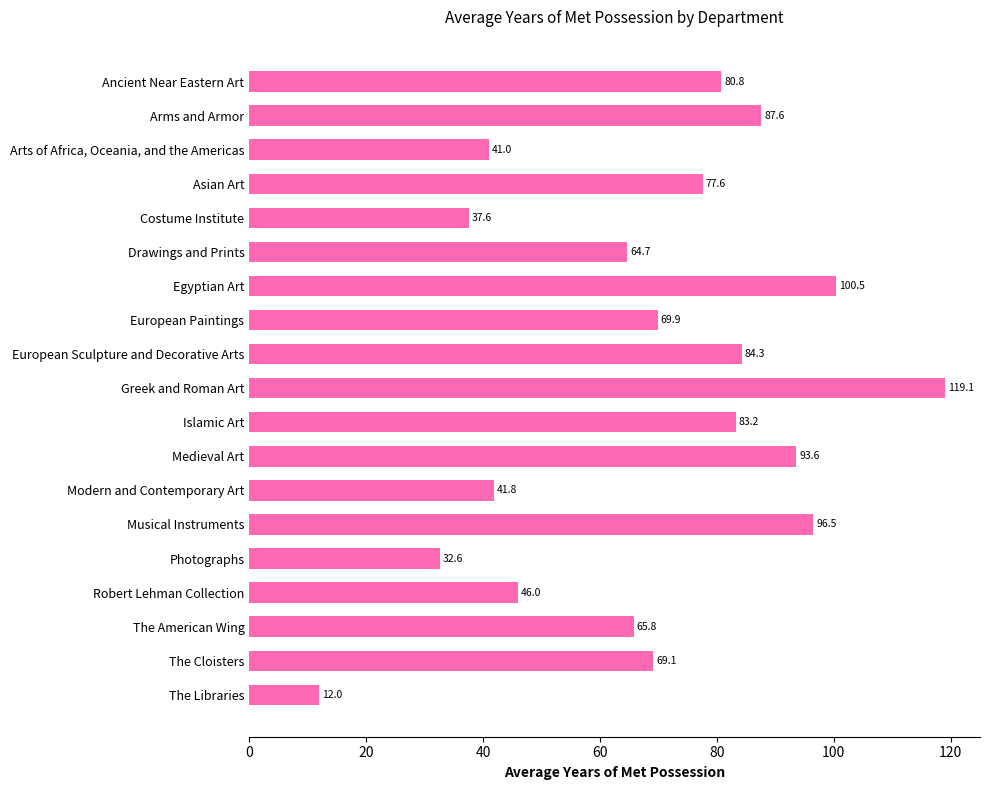

Reading bottom to top, transcribe all the data shown in this chart.

The Libraries=12.0	The Cloisters=69.1	The American Wing=65.8	Robert Lehman Collection=46.0	Photographs=32.6	Musical Instruments=96.5	Modern and Contemporary Art=41.8	Medieval Art=93.6	Islamic Art=83.2	Greek and Roman Art=119.1	European Sculpture and Decorative Arts=84.3	European Paintings=69.9	Egyptian Art=100.5	Drawings and Prints=64.7	Costume Institute=37.6	Asian Art=77.6	Arts of Africa, Oceania, and the Americas=41.0	Arms and Armor=87.6	Ancient Near Eastern Art=80.8